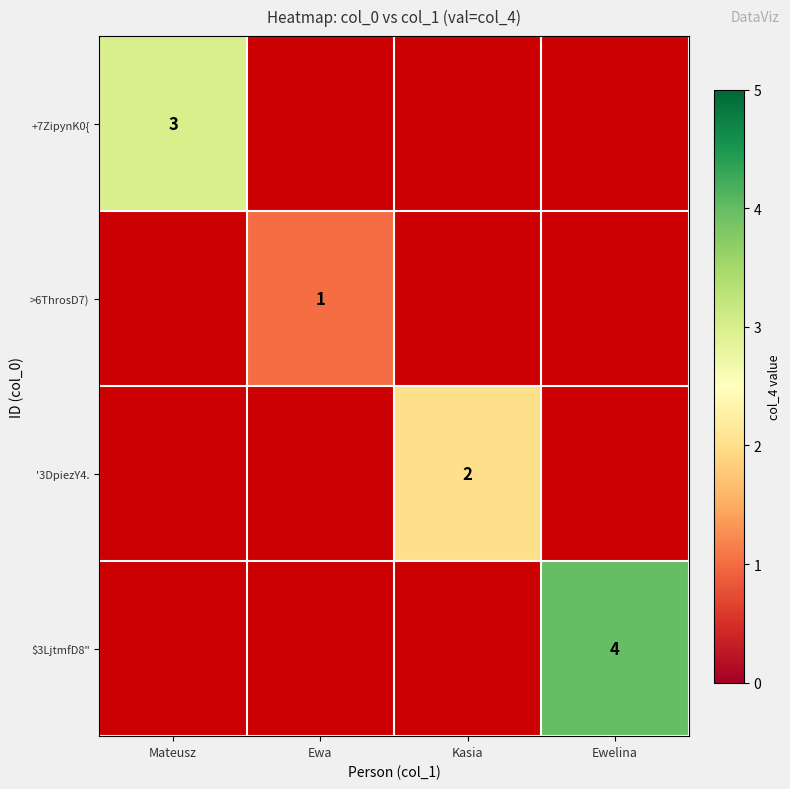

Which category has the highest value across all series?

Ewelina